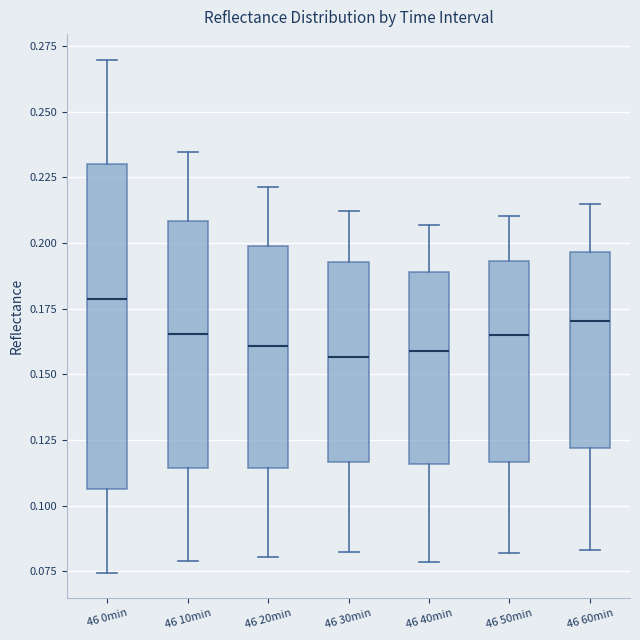

Reading left to right, read every box against the y-axis: the position of its median line, the range the box covers, and the ends of its whiskers. The values are not printed on the chart, so give them approximately, as read against the axis.

46 0min: median 0.180, box 0.105 to 0.230, whiskers 0.075 to 0.270
46 10min: median 0.165, box 0.115 to 0.210, whiskers 0.080 to 0.235
46 20min: median 0.160, box 0.115 to 0.200, whiskers 0.080 to 0.220
46 30min: median 0.155, box 0.115 to 0.195, whiskers 0.080 to 0.210
46 40min: median 0.160, box 0.115 to 0.190, whiskers 0.080 to 0.205
46 50min: median 0.165, box 0.115 to 0.195, whiskers 0.080 to 0.210
46 60min: median 0.170, box 0.120 to 0.195, whiskers 0.085 to 0.215